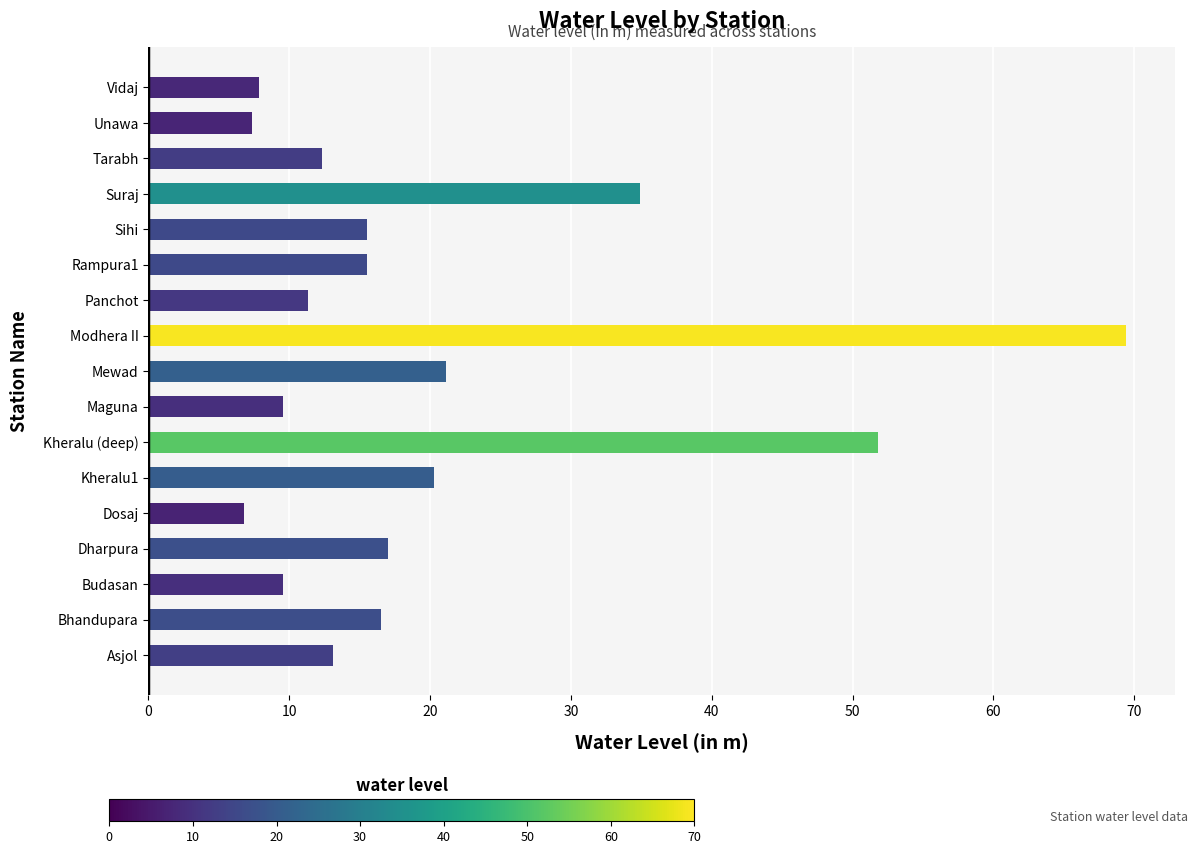

What is the change in value from Kheralu1 to Tarabh?

-7.9